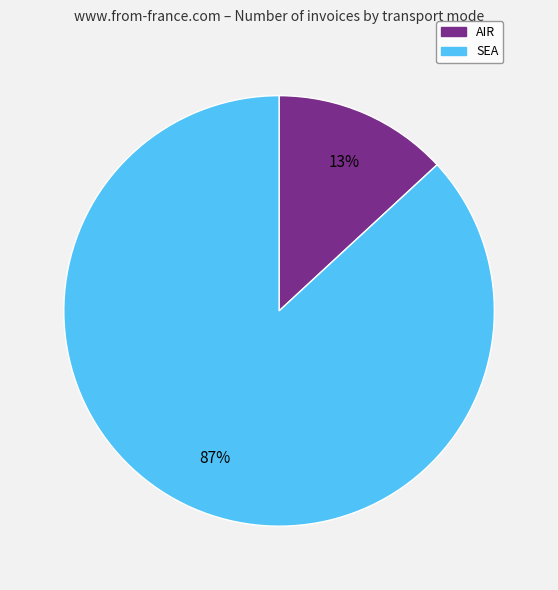

To the nearest percent, what percentage of the pie is AIR?

13%